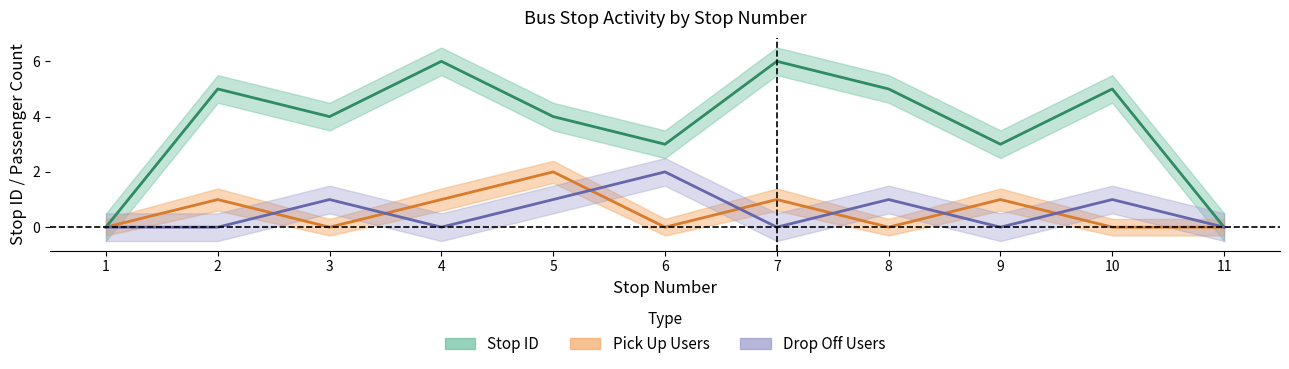

True or false: Stop ID and Pick Up Users intersect in this chart.

False